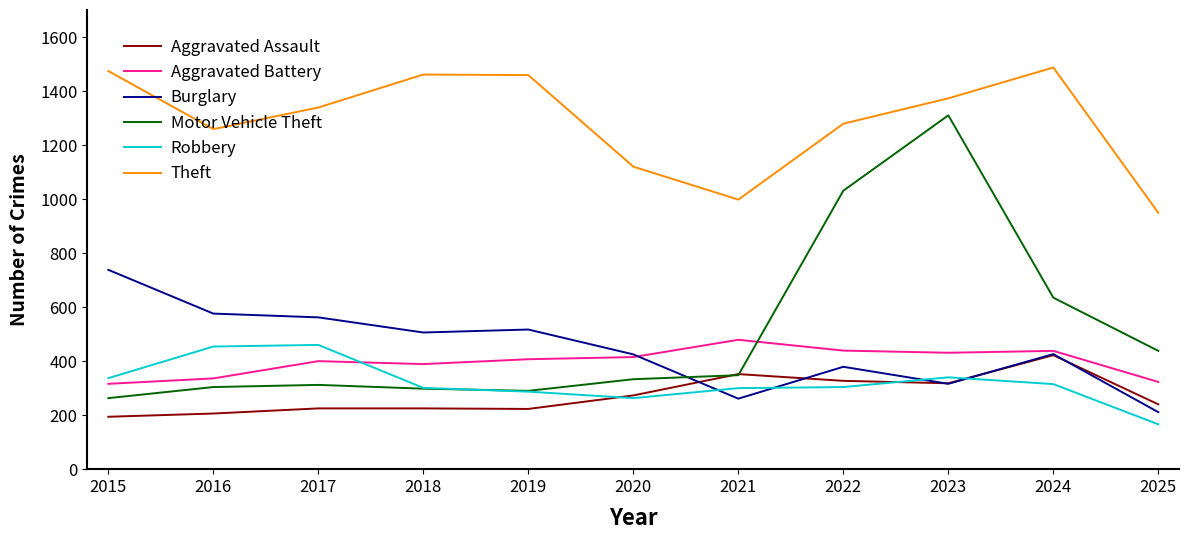

What are all the series names shown in the legend?

Aggravated Assault, Aggravated Battery, Burglary, Motor Vehicle Theft, Robbery, Theft